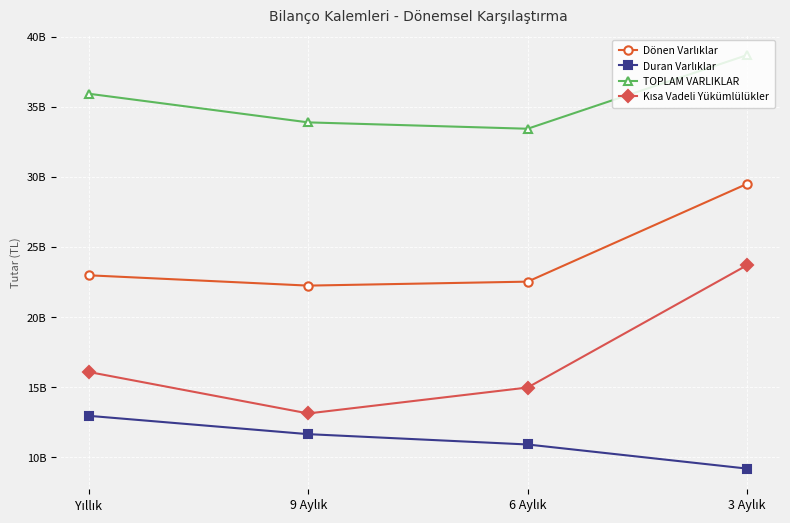

Rank the series at Yıllık from highest to lowest value.

TOPLAM VARLIKLAR, Dönen Varlıklar, Kısa Vadeli Yükümlülükler, Duran Varlıklar